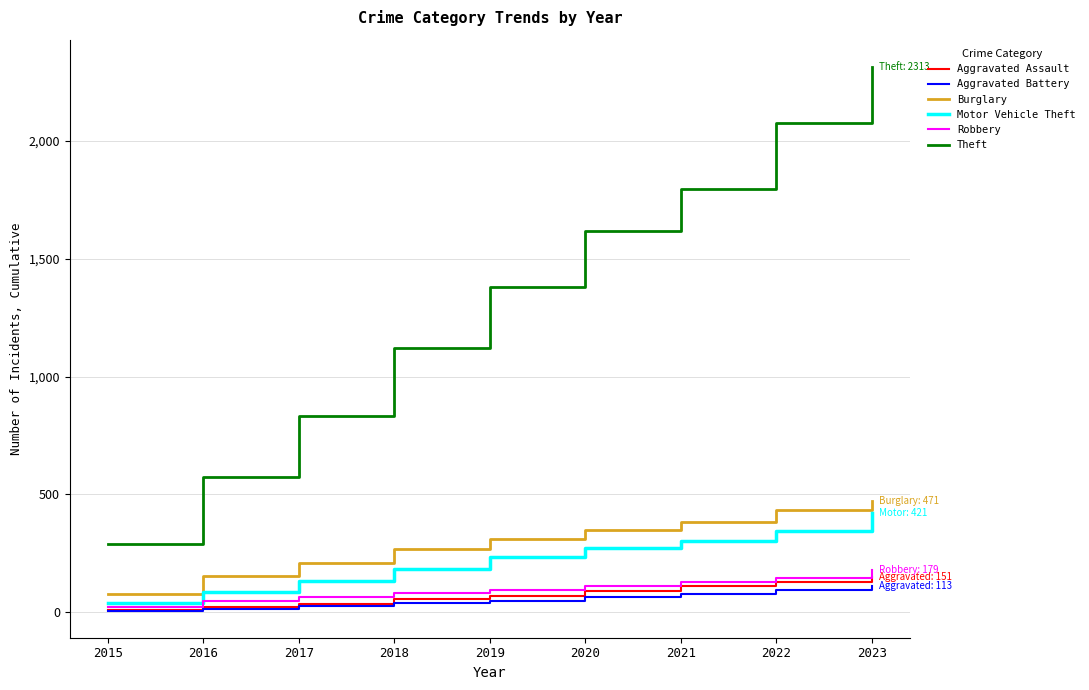

Which series has the largest total across all categories?

Theft